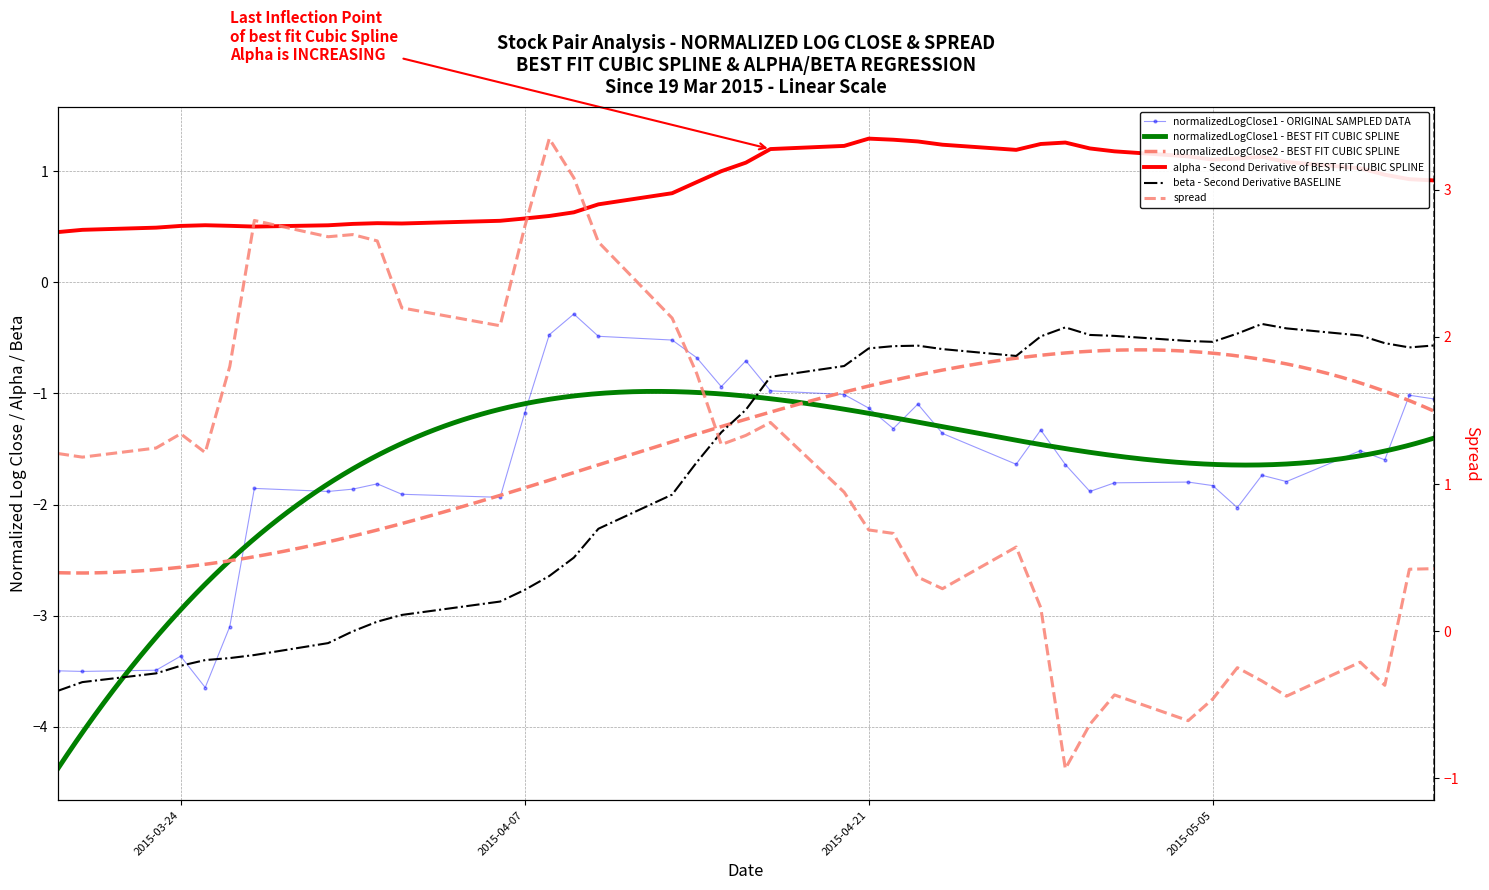

Which has a higher value, 2015-04-16 or 2015-04-01?

2015-04-16